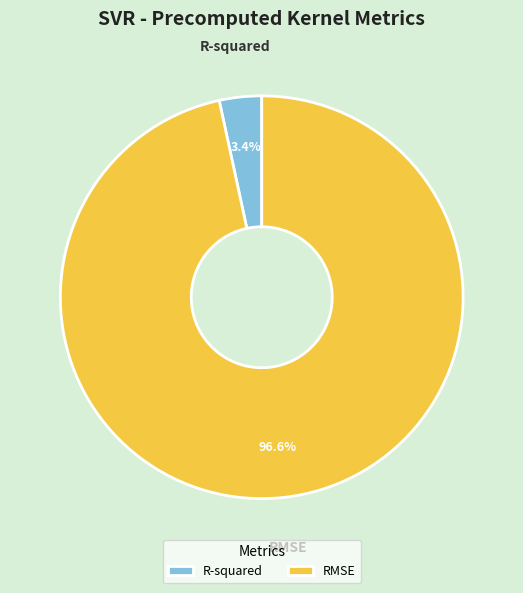

Which slice represents more than half of the pie?

RMSE